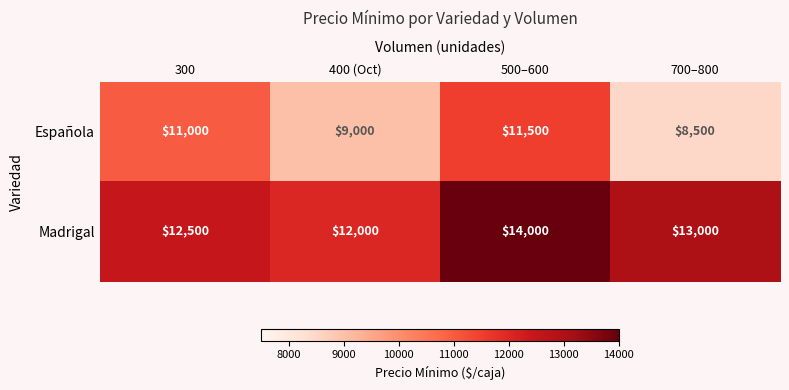

What is the difference between the second highest and minimum values in the Española series?

2500